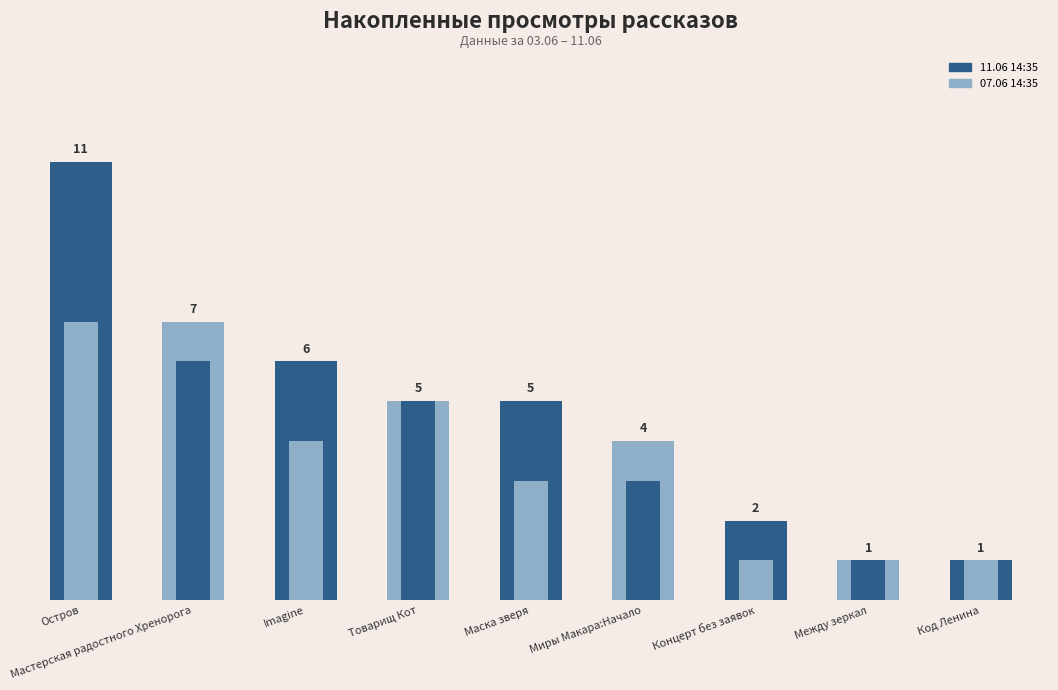

True or false: 07.06 14:35 has a value of 1 at Остров.

False